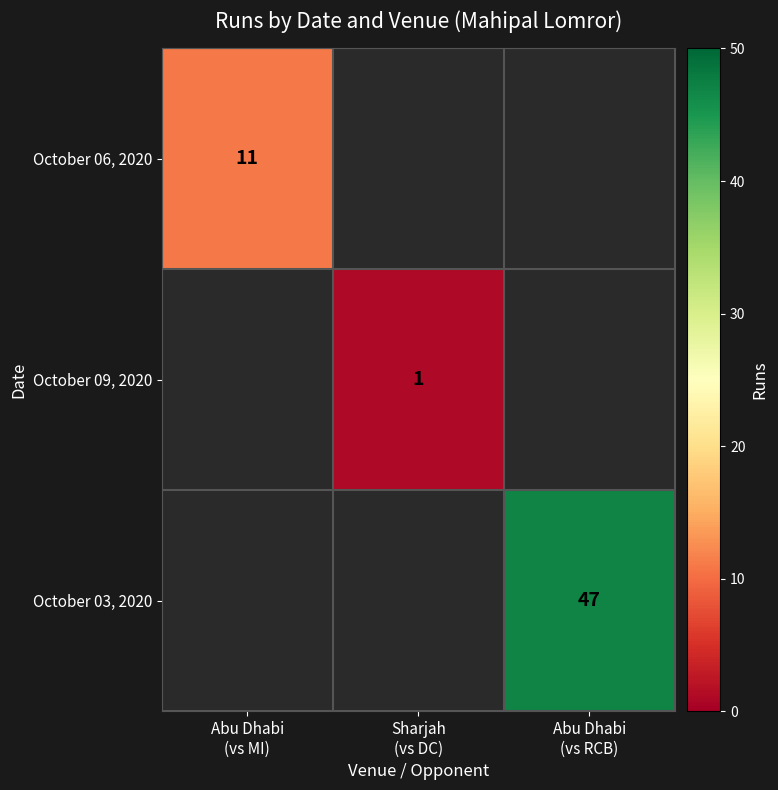

How many distinct data groups are displayed?

3